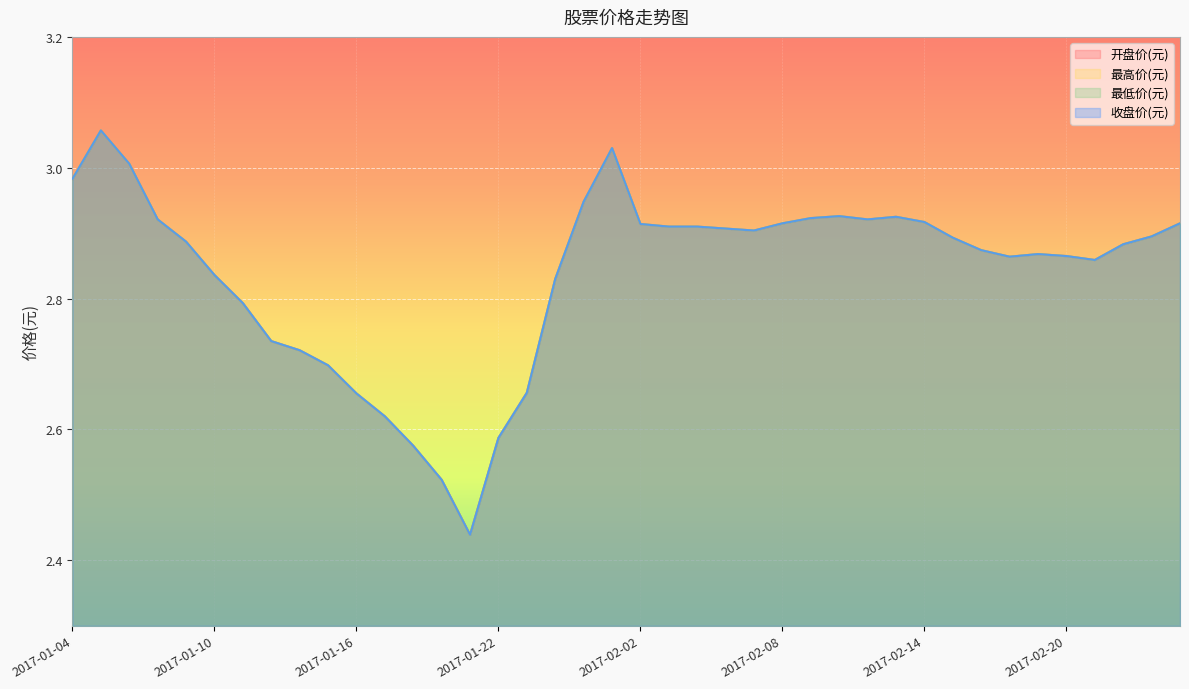

What are all the series names shown in the legend?

开盘价(元), 最高价(元), 最低价(元), 收盘价(元)